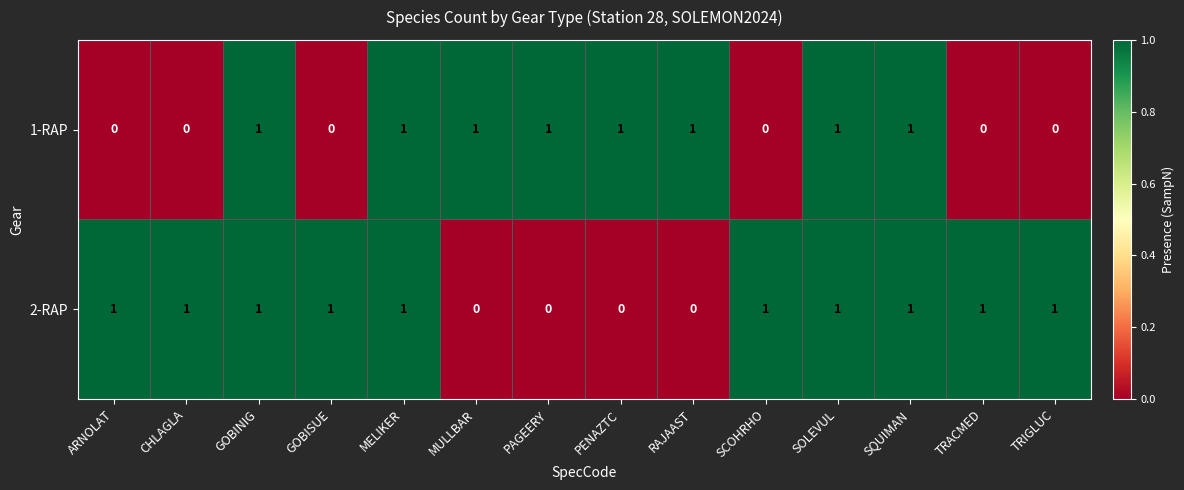

At how many categories does at least one series exceed 0?

14